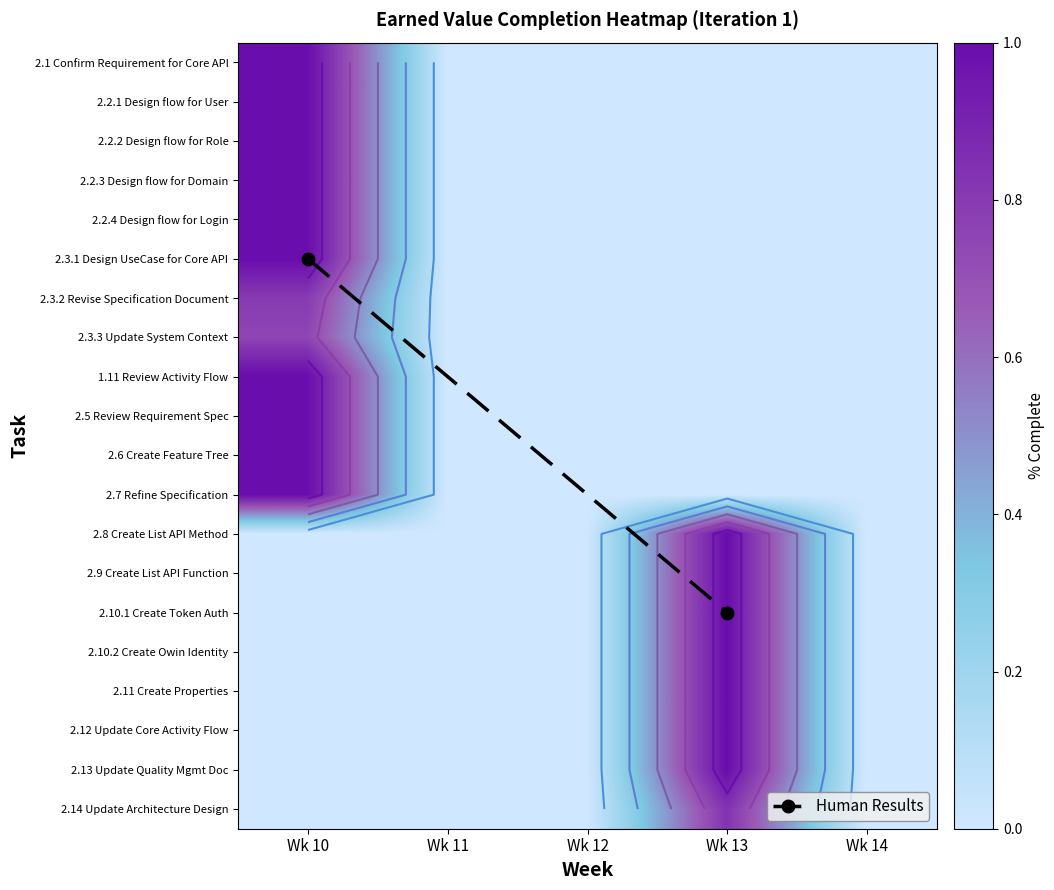

Count the number of categories in the chart.

5